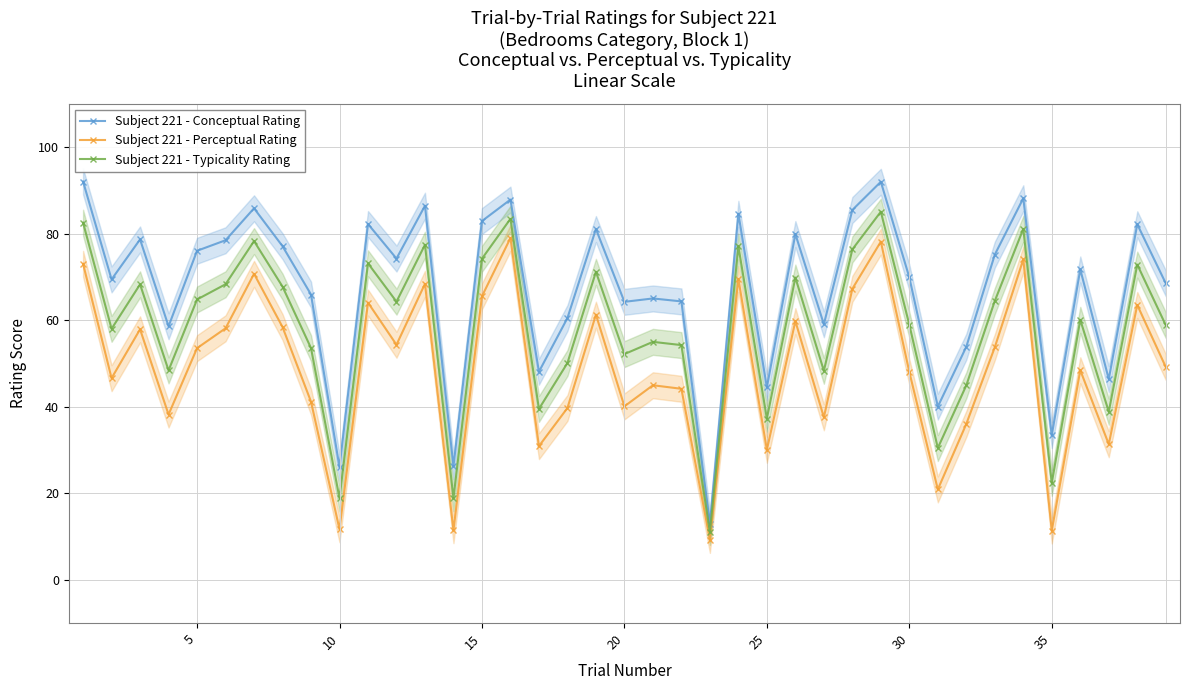

Read the Subject 221 - Perceptual Rating value at 5.

53.5